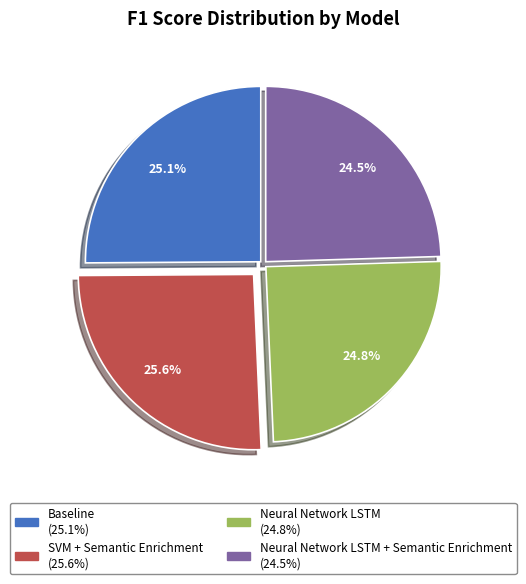

Is there a majority slice in this chart?

No